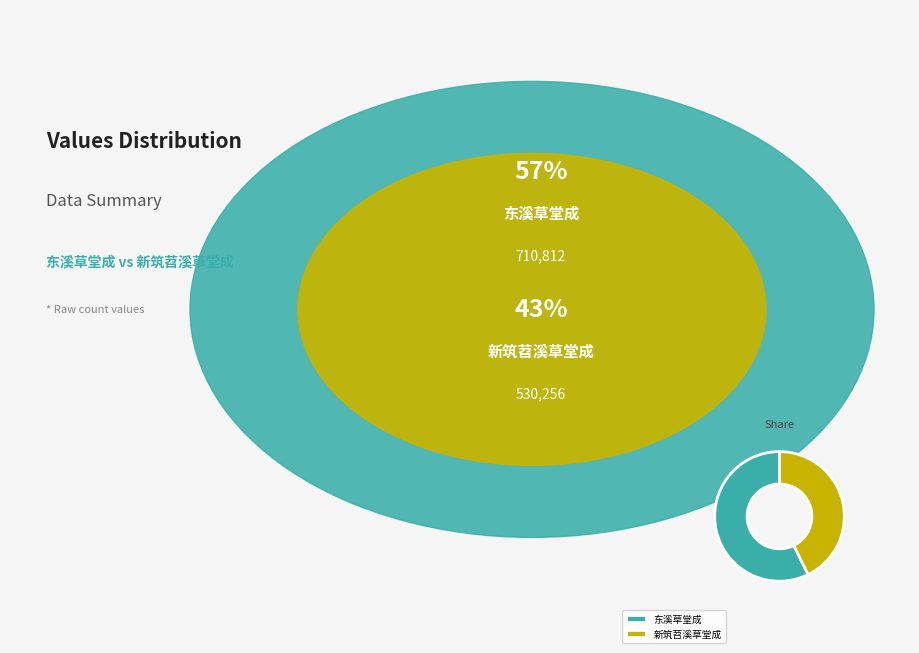

Between 新筑苕溪草堂成 and 东溪草堂成, which is larger?

东溪草堂成